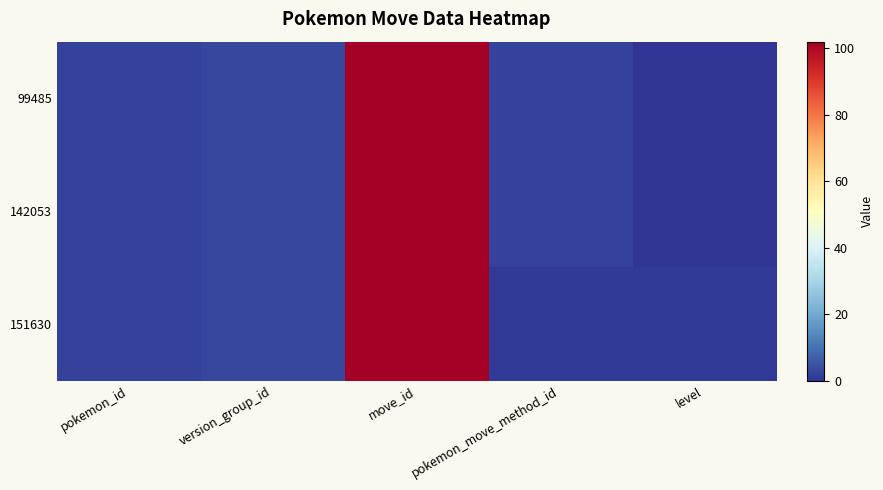

What is the total value across all series at move_id?

306